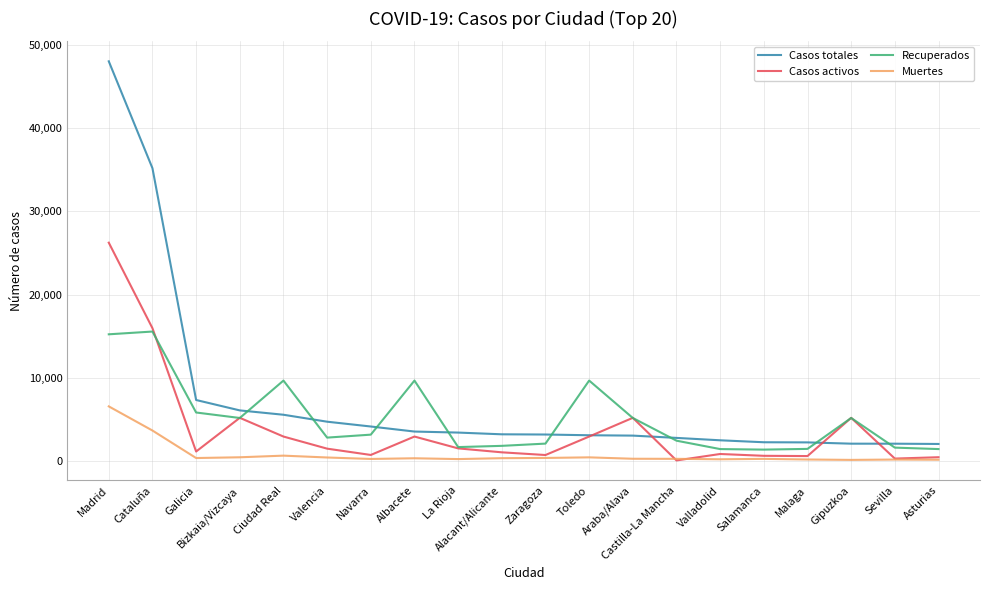

Does the chart have visible grid lines?

Yes